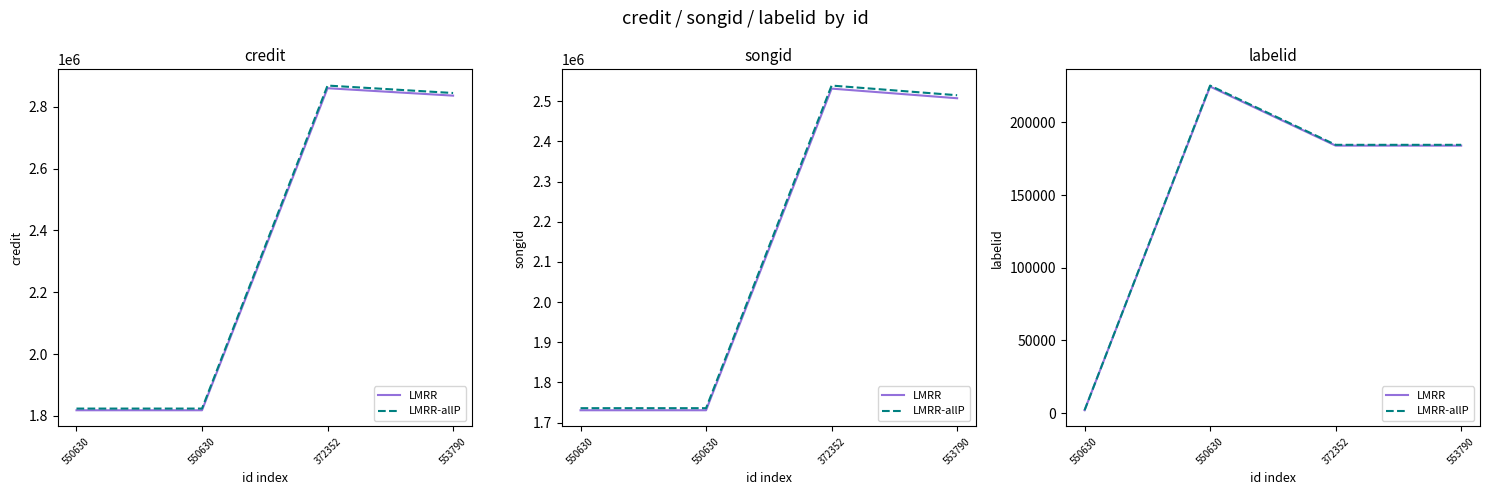

Between 372352 and 550630, which is larger?

372352